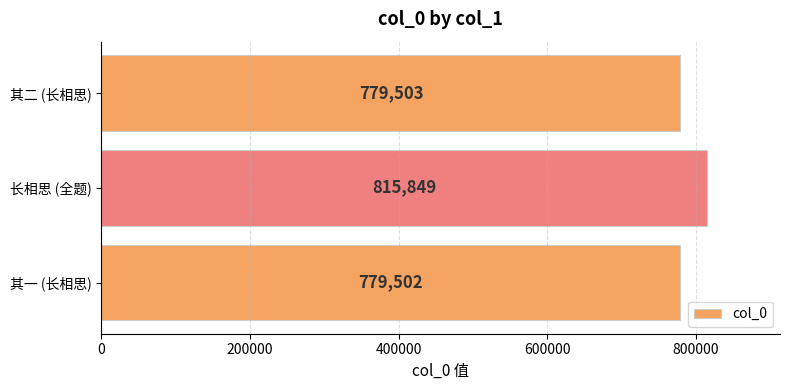

True or false: the data shows 1339679 at 其一 (长相思).

False